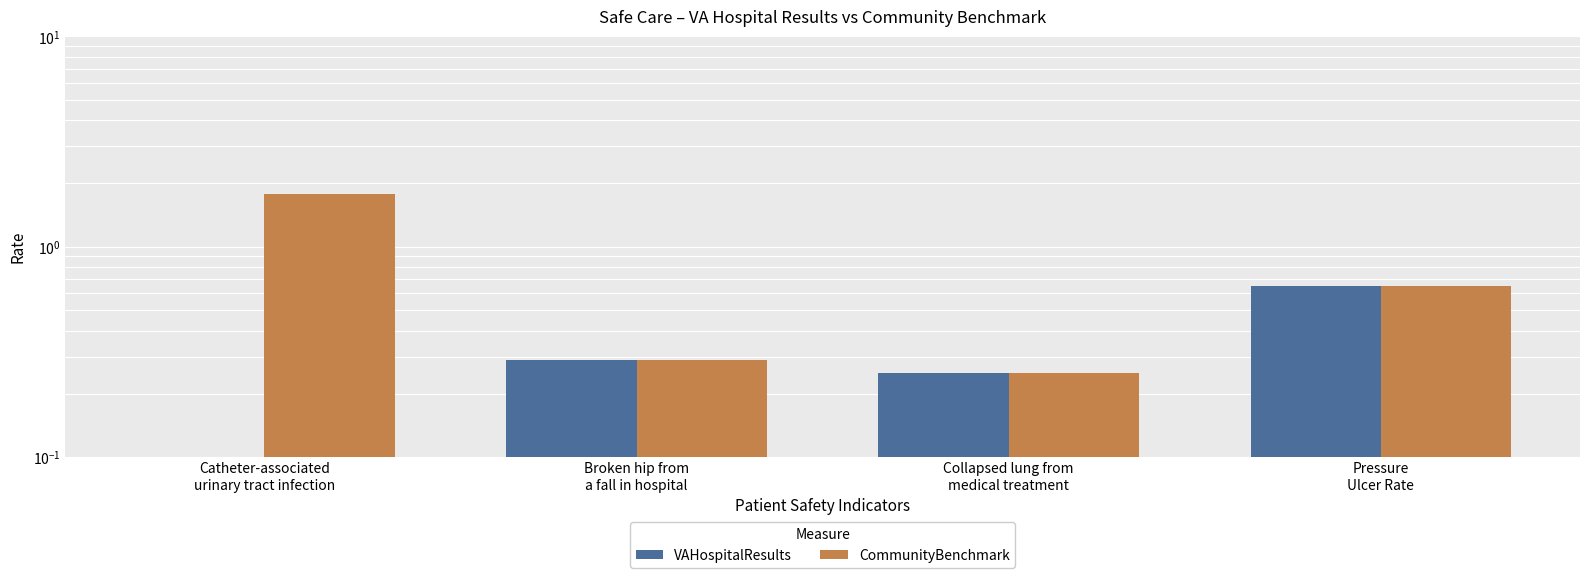

What is the greatest value displayed?

1.8